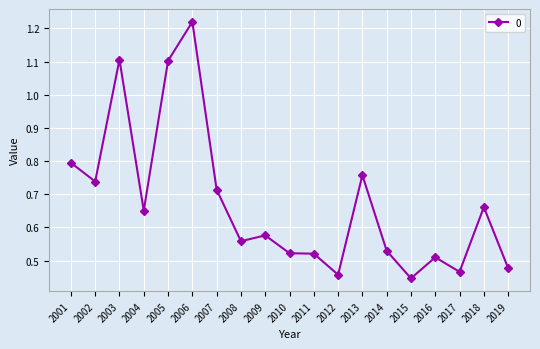

What is the sum of all values?

12.8